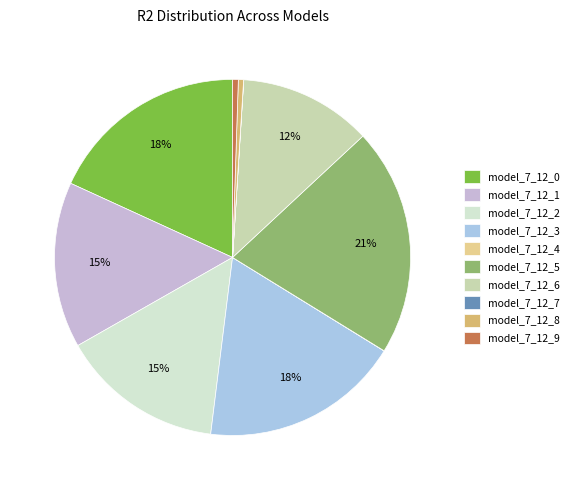

Which category has the biggest portion of the pie?

model_7_12_5